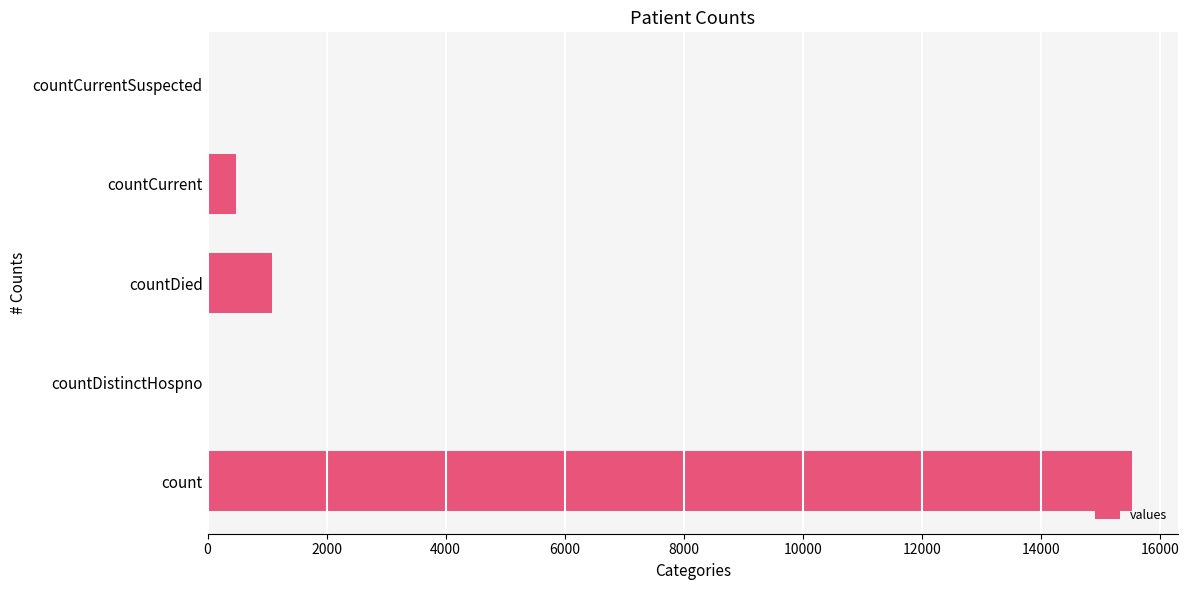

What is the ratio of the value at countDied to the value at countCurrent?

2.2